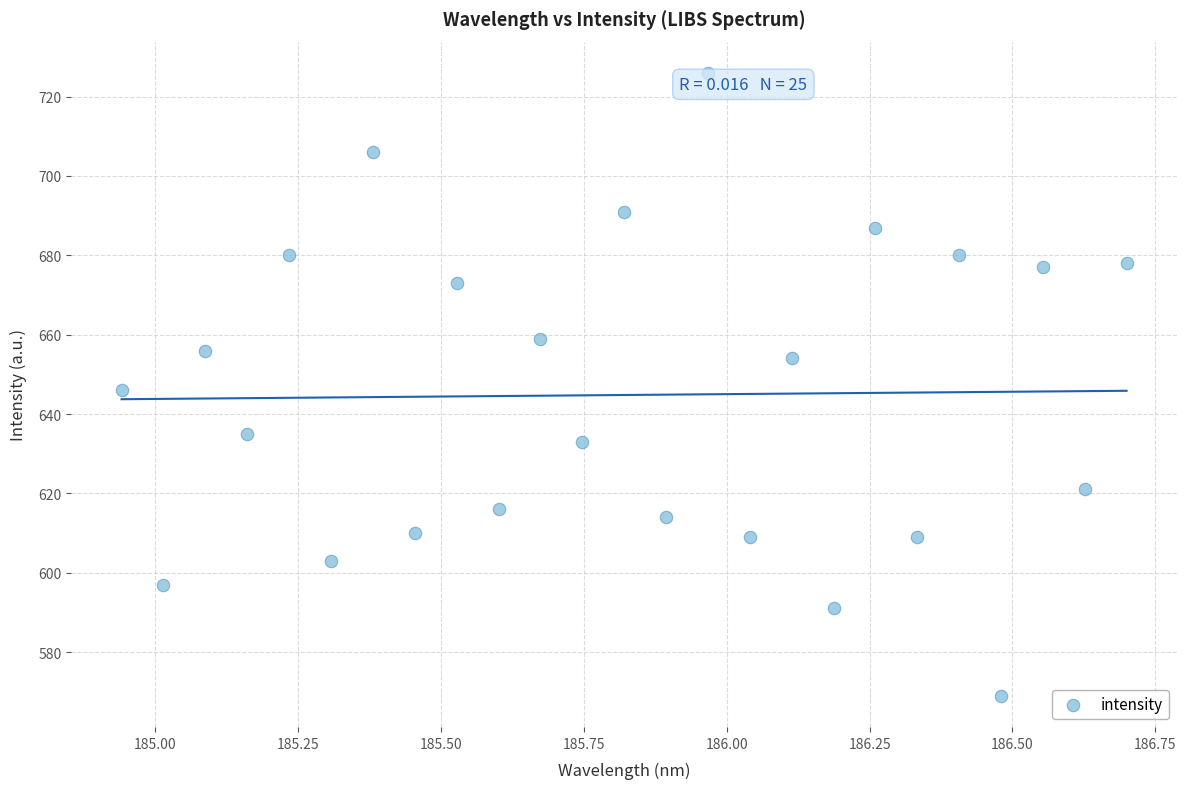

What is the range of Y values (max minus min)?

157